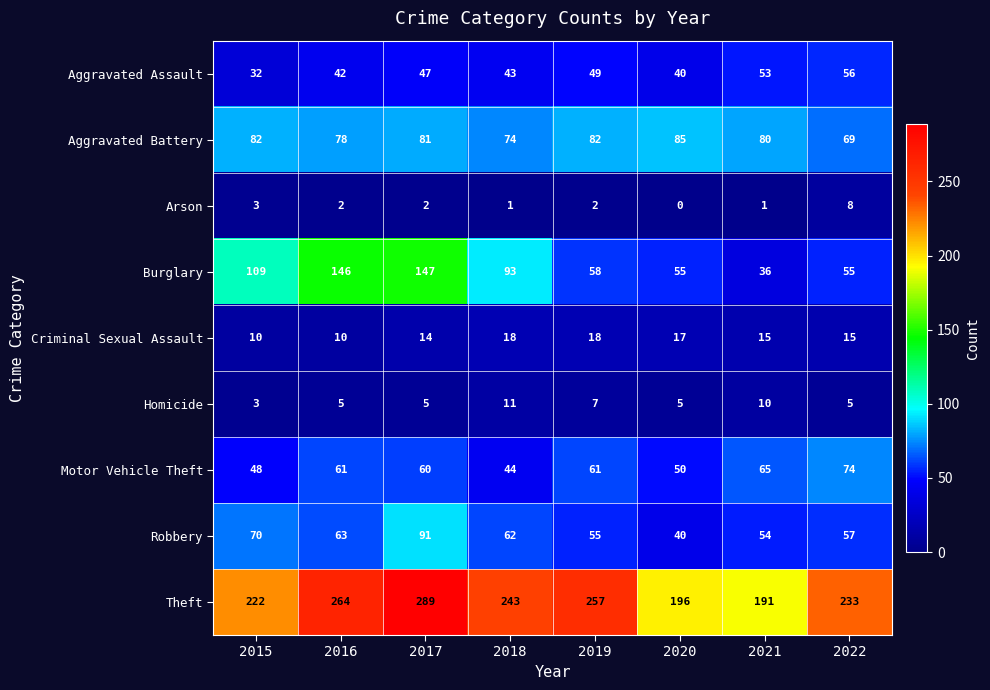

List the series in order of their peak value, highest first.

Theft, Burglary, Robbery, Aggravated Battery, Motor Vehicle Theft, Aggravated Assault, Criminal Sexual Assault, Homicide, Arson